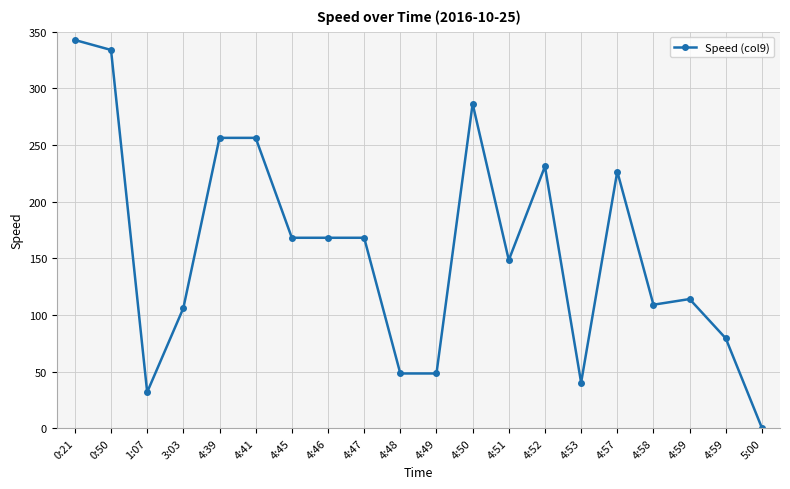

Approximately how many times larger is the value at 4:50 compared to 4:58?

2.6